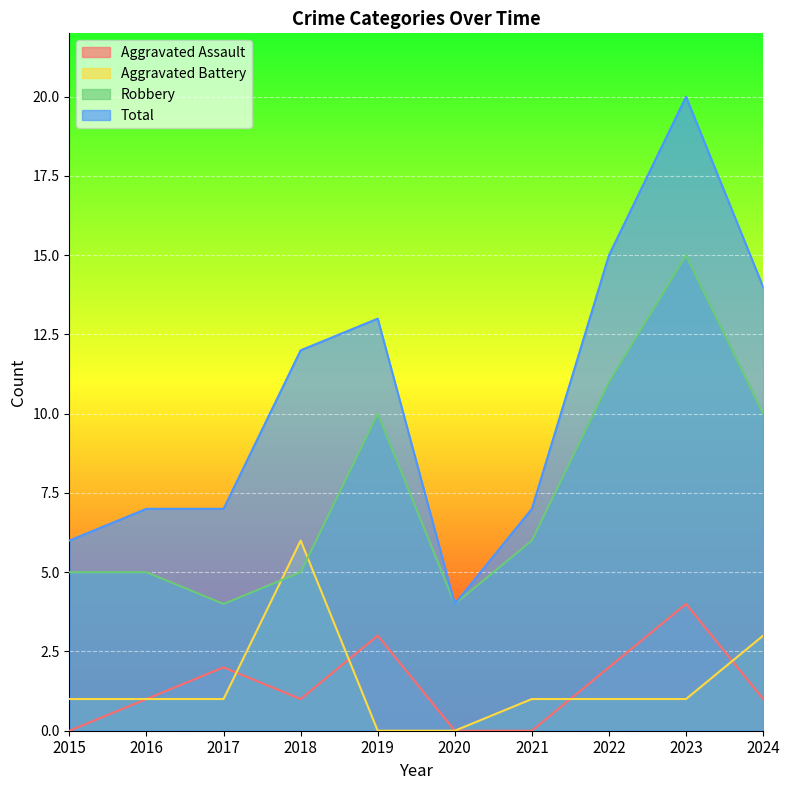

How many interior local peaks does the Aggravated Assault series have?

3